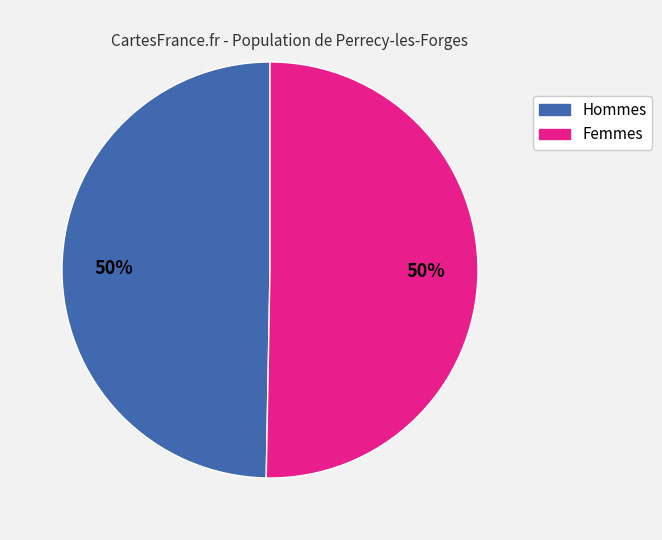

To the nearest percent, what is the average slice percentage?

50%